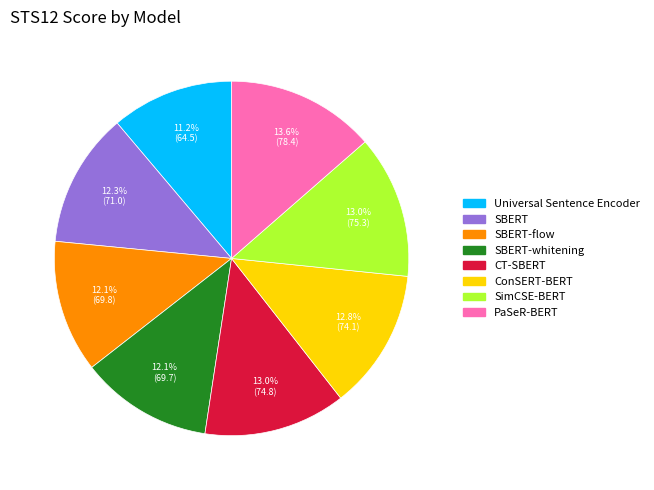

Is there any slice that represents more than half of the pie?

No